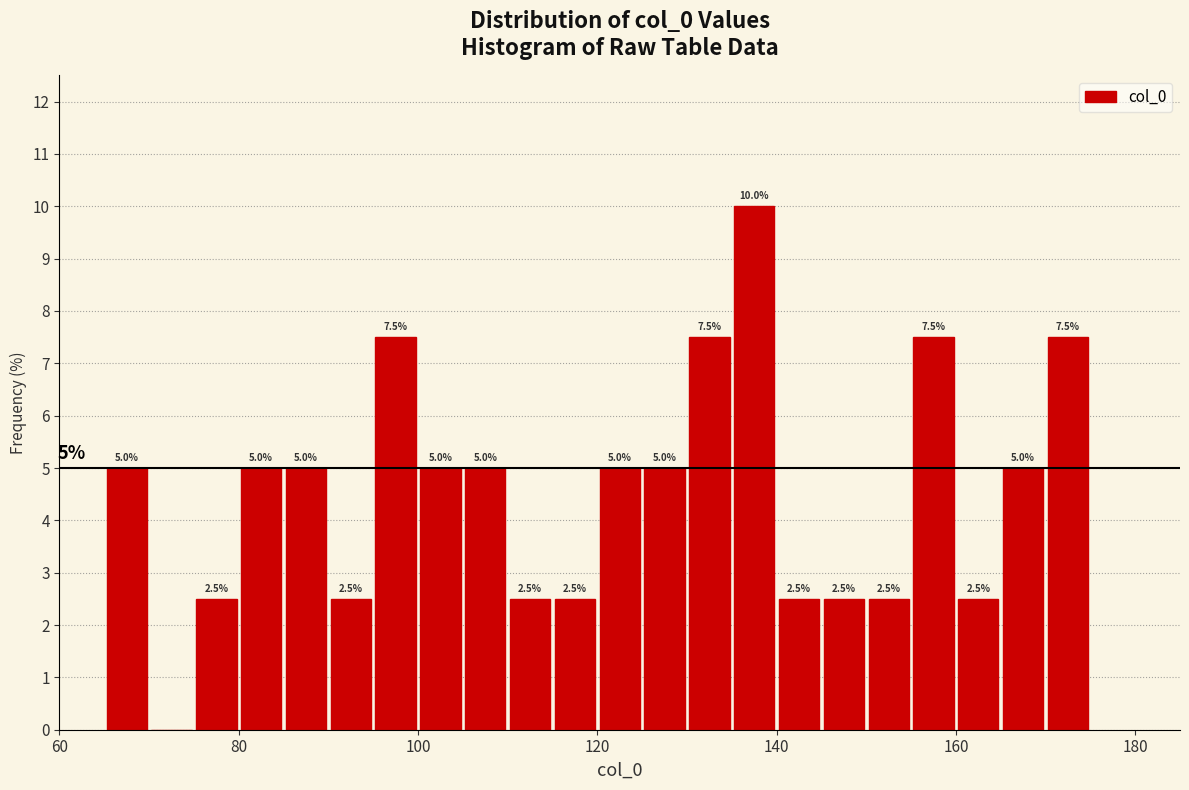

Around what value on the x-axis is the tallest bar? Give the approximate position of its centre, as read against the axis.

138